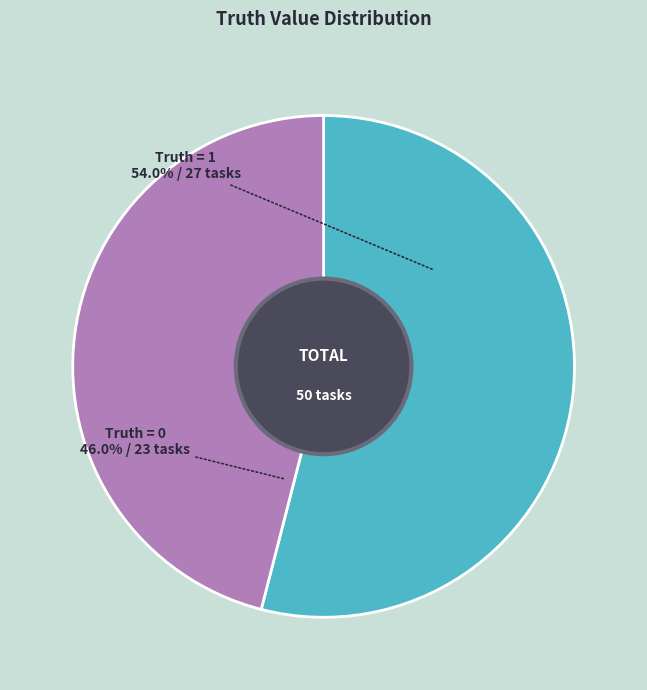

Is there a majority slice in this chart?

Yes